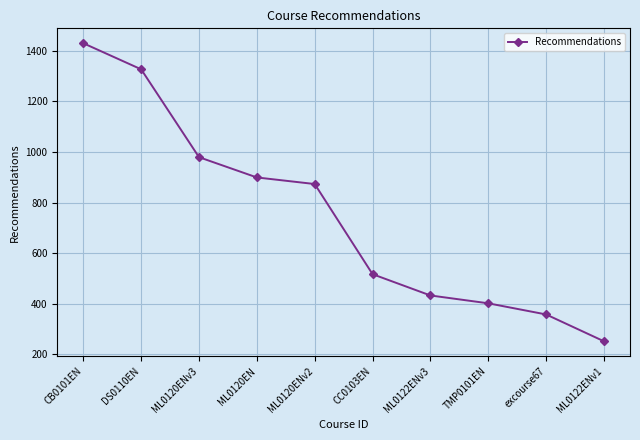

What is the sum of all values?

7468